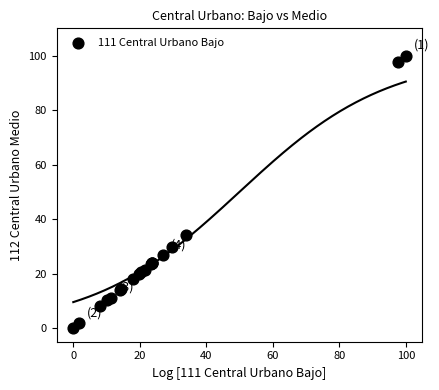

What Y value in the scatter plot is closest to 50?

34.0